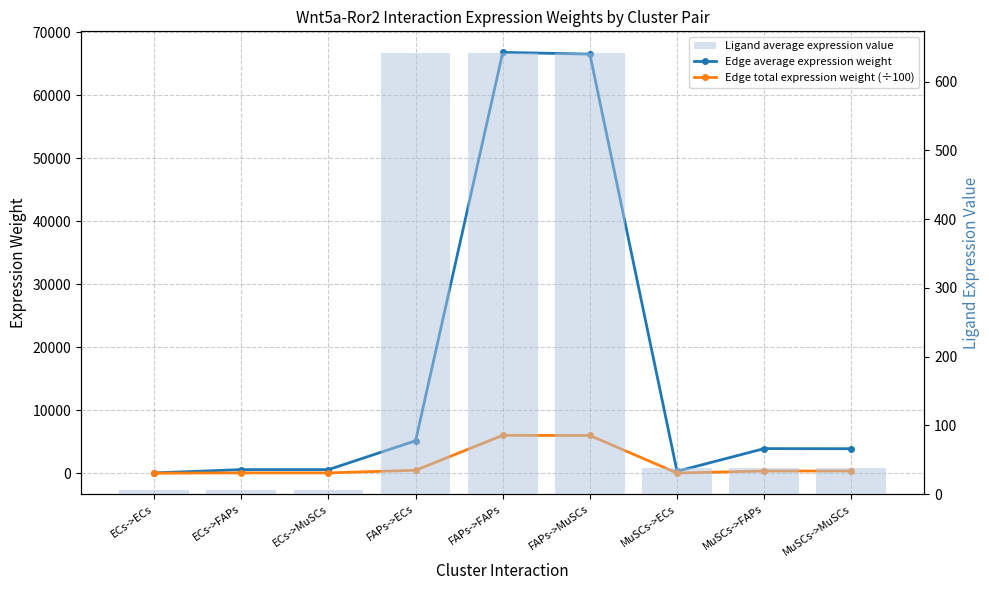

Count the number of categories in the chart.

9